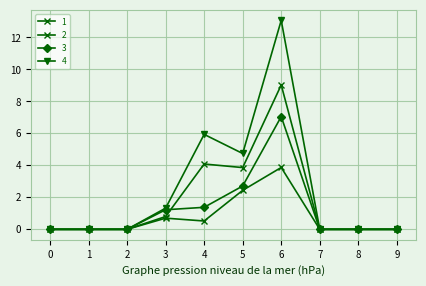

Is the value of 3 at 2 greater than the value of 4 at 0?

No